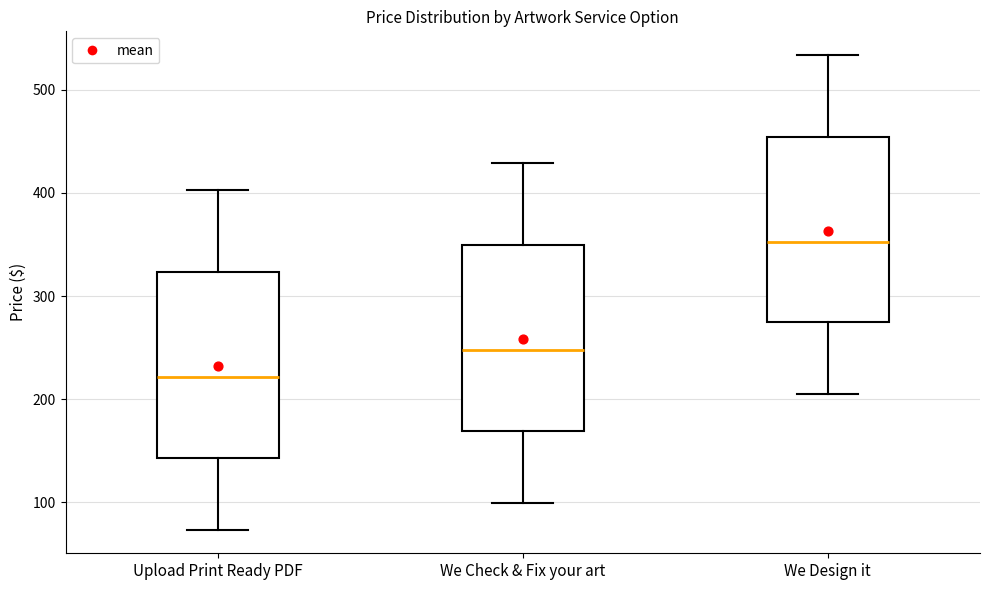

Which box has the lowest median line?

Upload Print Ready PDF